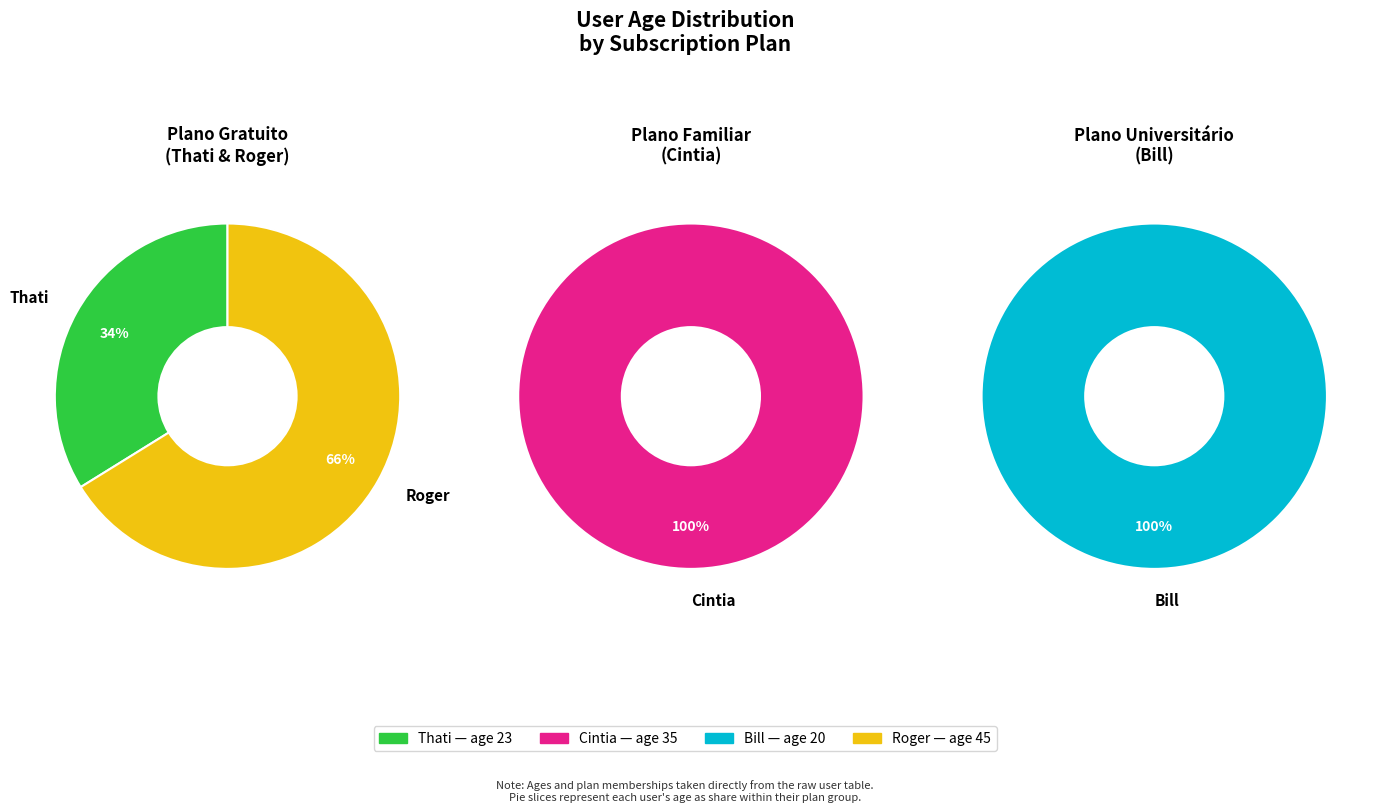

Combined, do Thati (23) and Roger (45) account for over 50%?

Yes